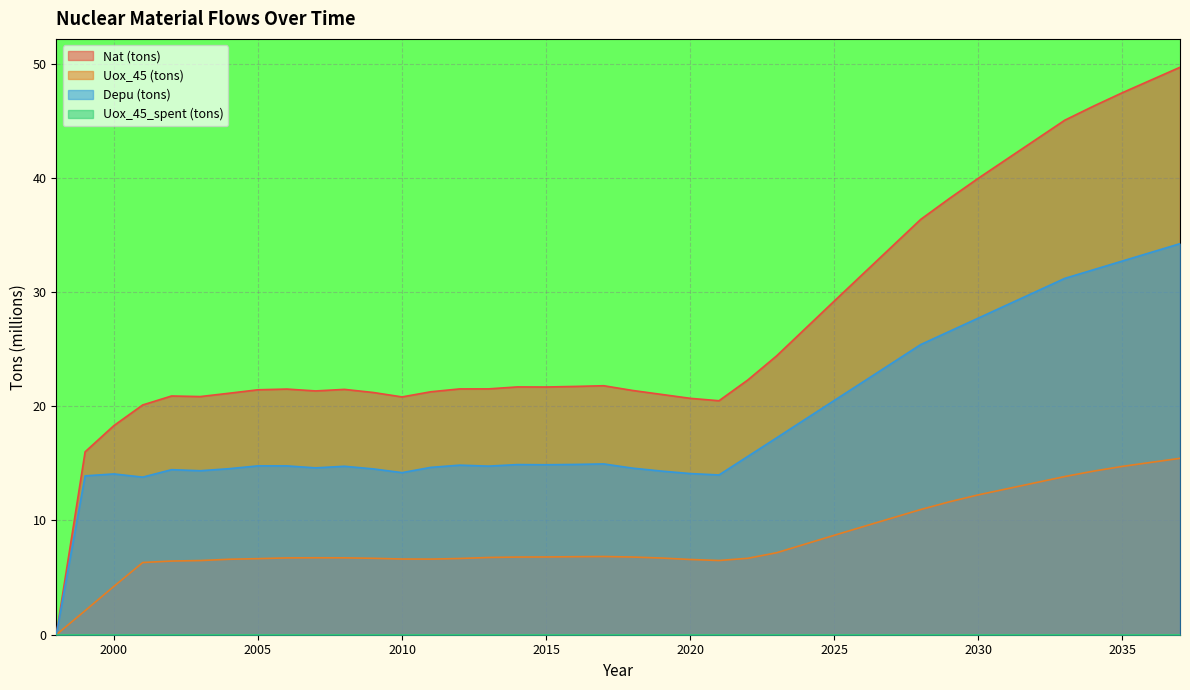

What is the maximum value shown in the chart?

49.7